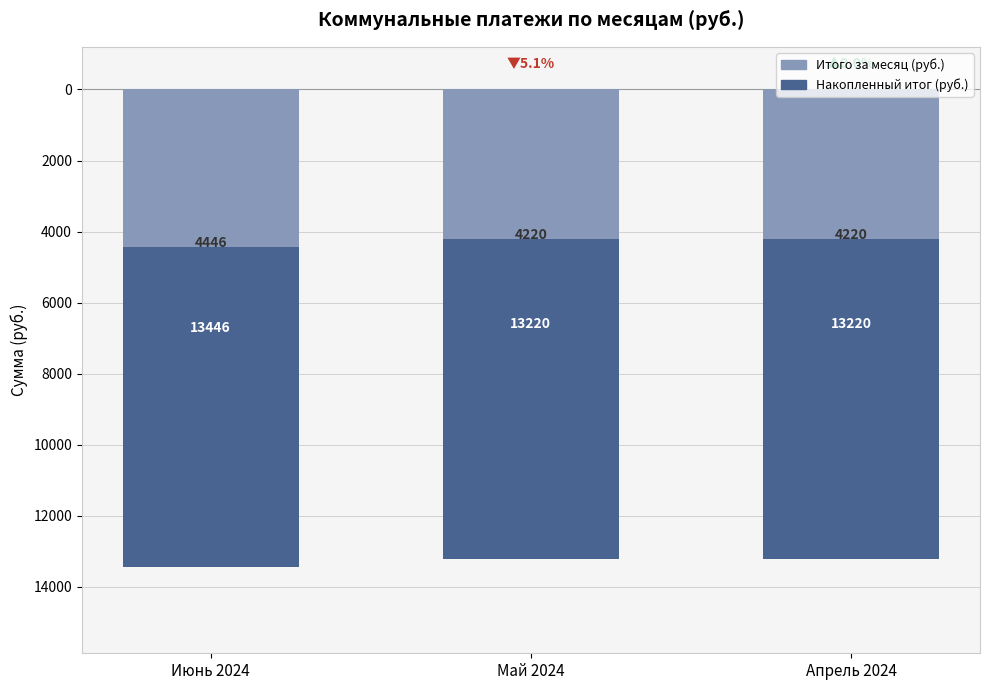

Which series has the largest range (max minus min)?

Накопленный итог (руб.)